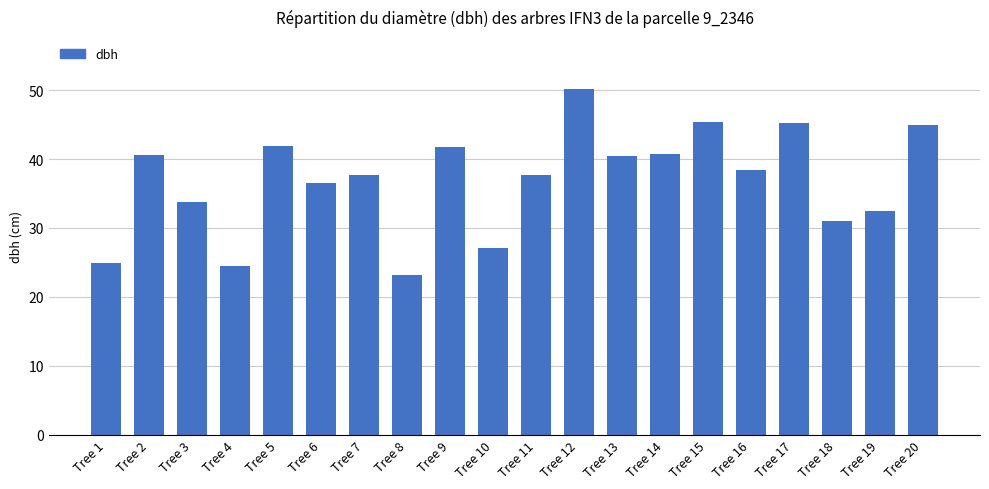

What is the average value?

36.9